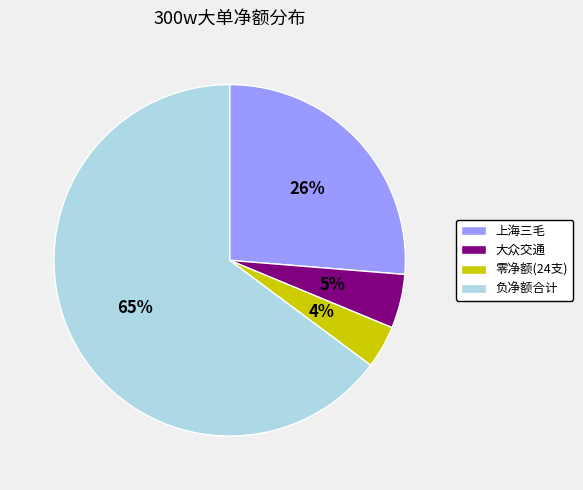

To the nearest percent, what portion does 上海三毛 represent?

26%